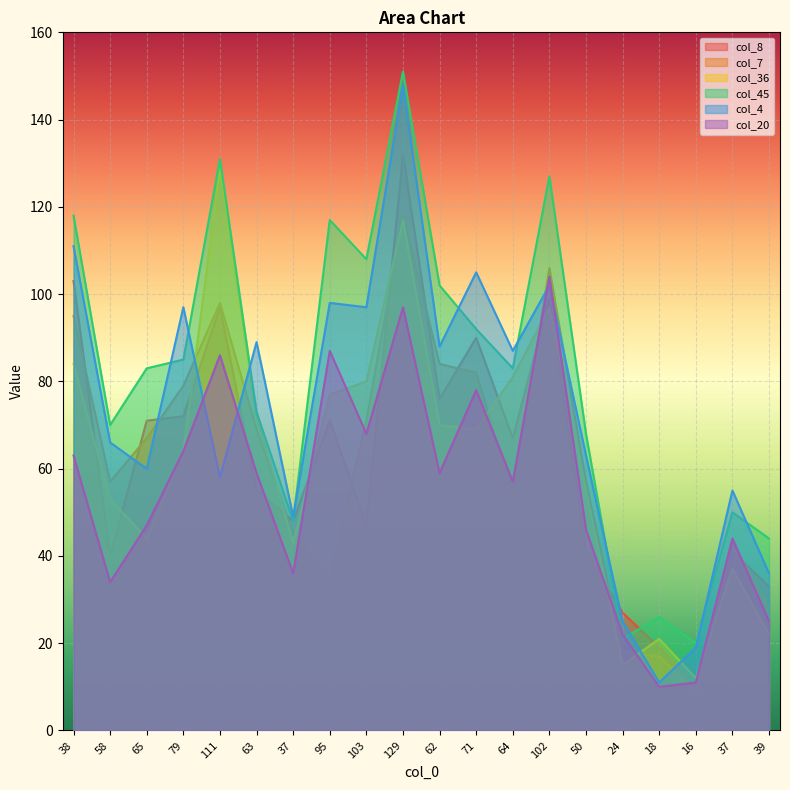

After their last crossing, which series has the higher values: col_8 or col_20?

col_8